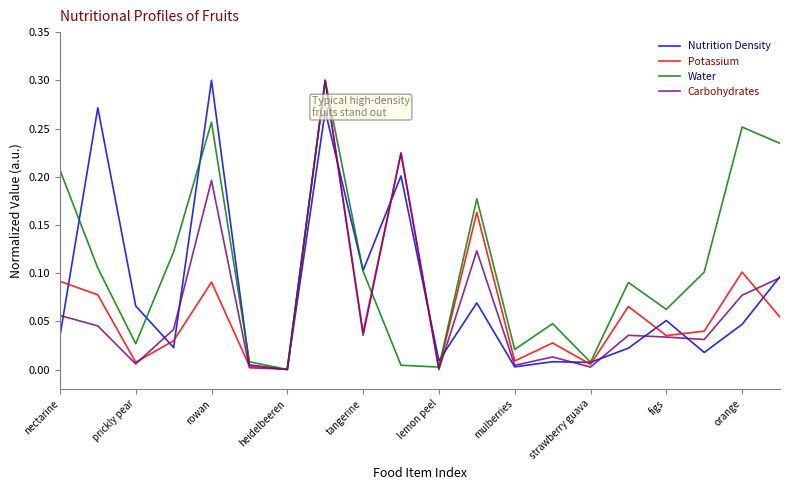

What are all the series names shown in the legend?

Nutrition Density, Potassium, Water, Carbohydrates